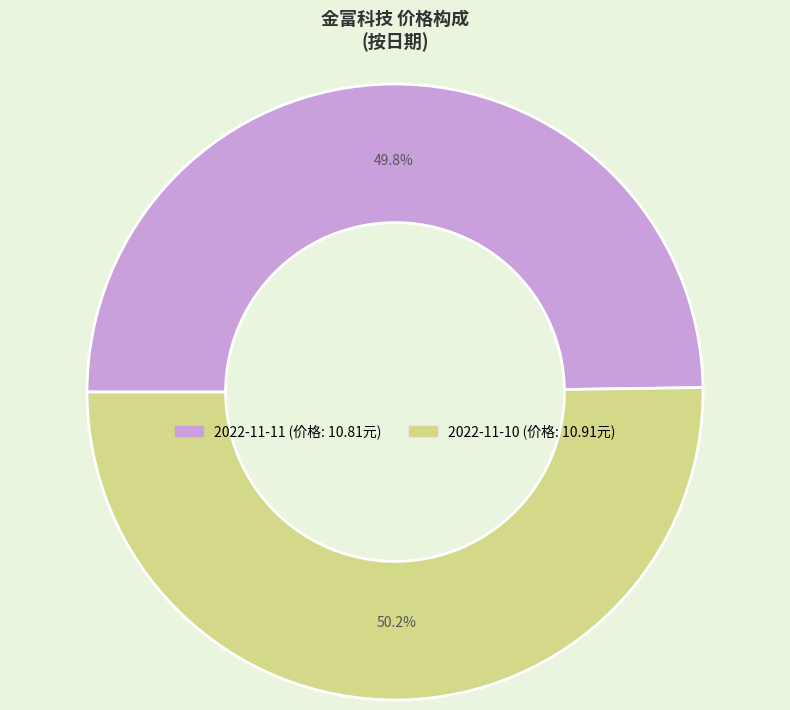

Approximately how many times larger is the value at 2022-11-10 compared to 2022-11-11?

1.0